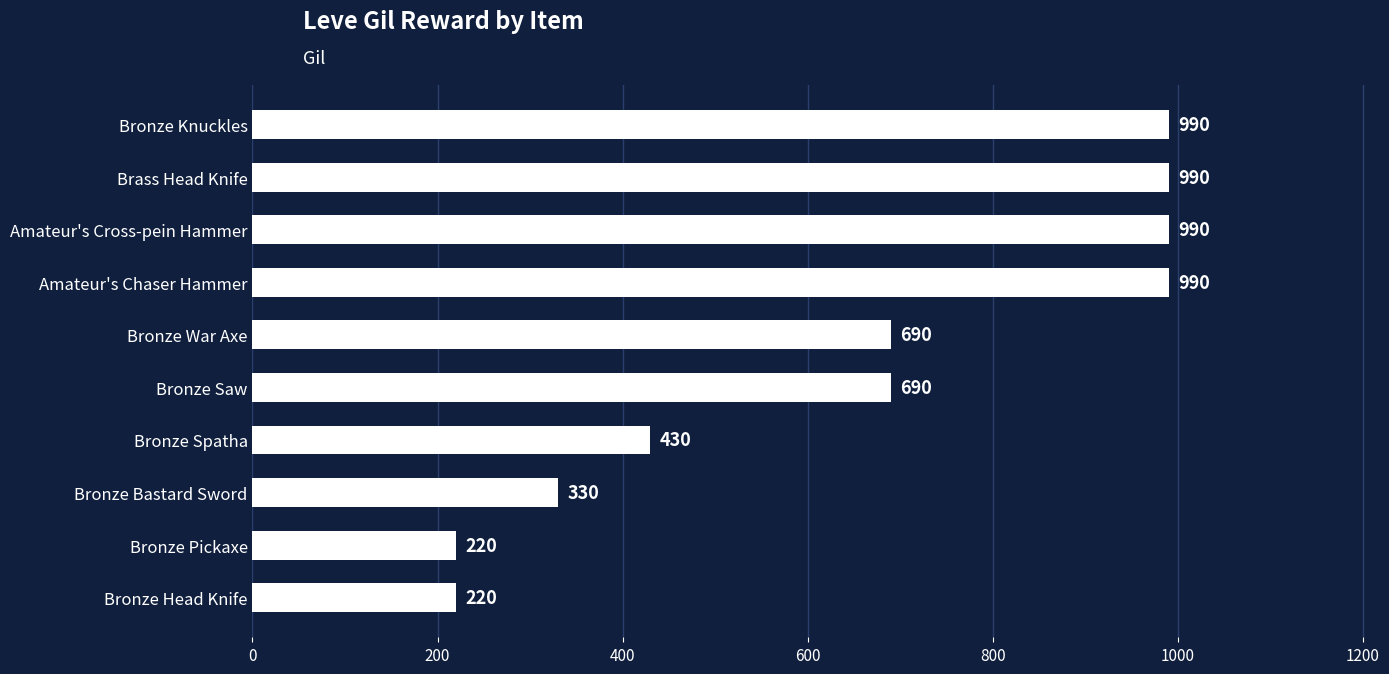

What position from the bottom is Bronze Head Knife?

1